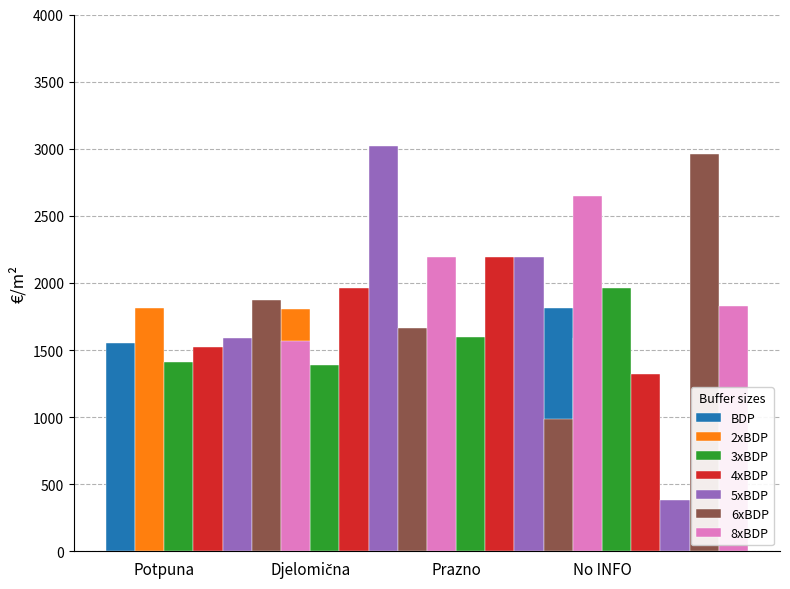

How many bars are there in total?

28